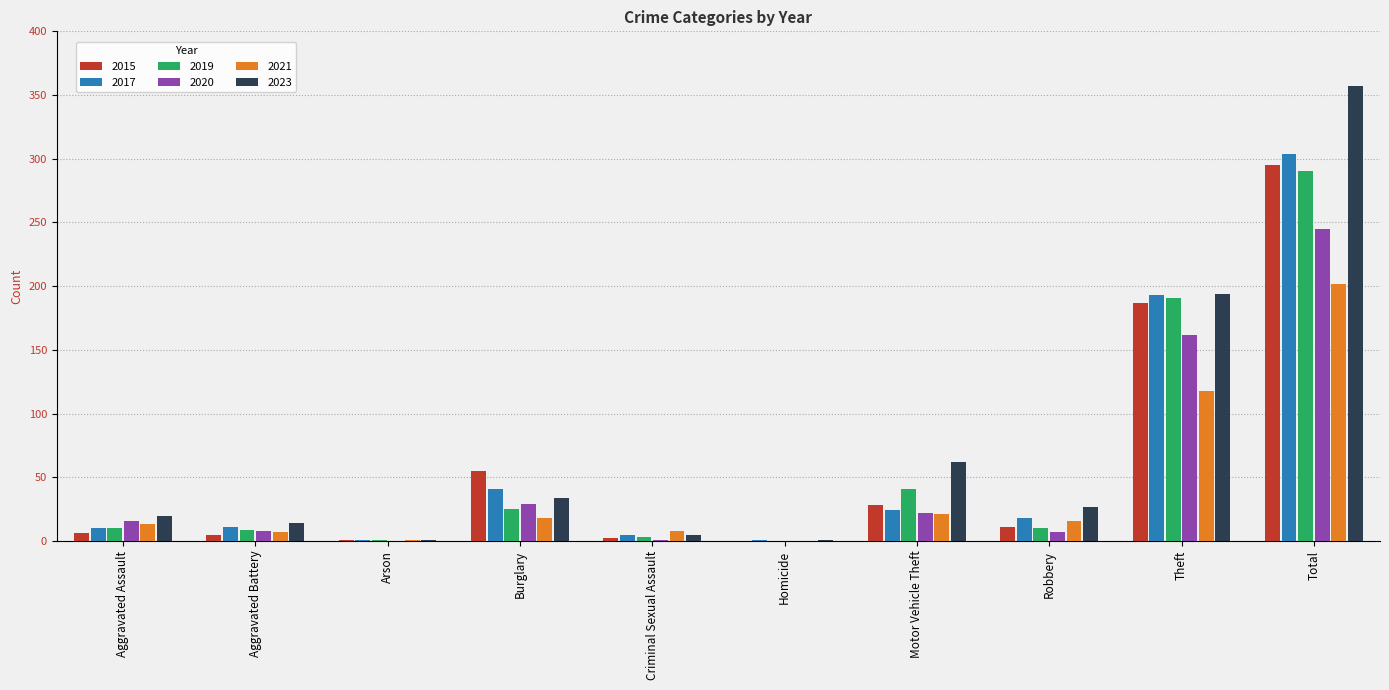

How many data points does each series have?

10